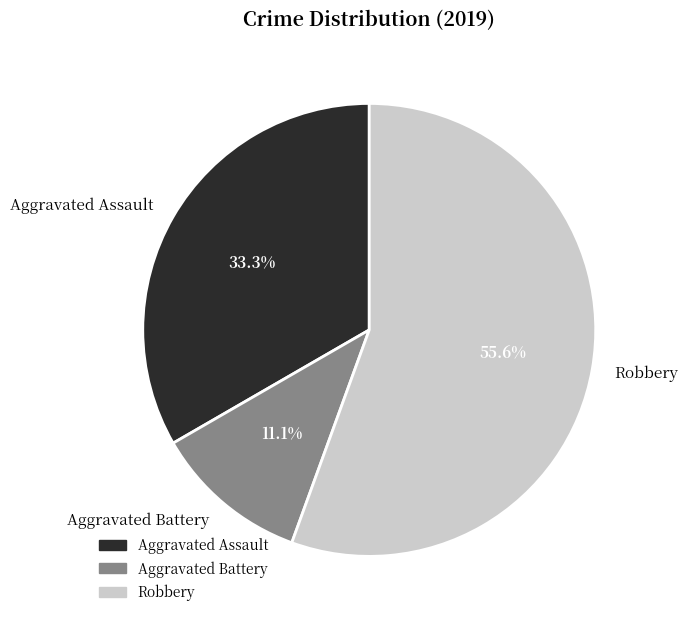

Between Aggravated Assault and Aggravated Battery, which is larger?

Aggravated Assault